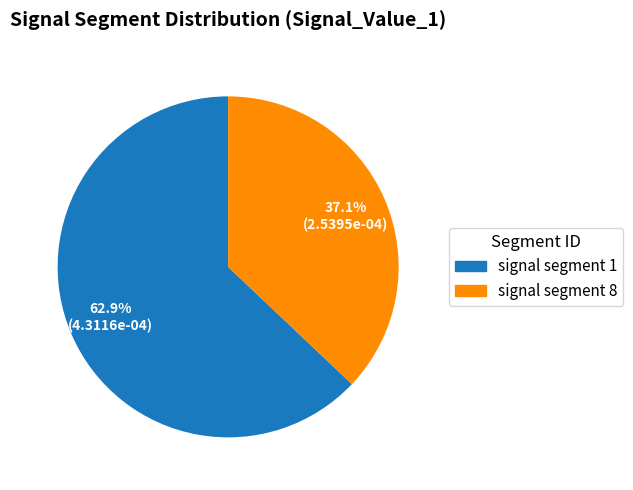

Count the number of slices in the pie.

2